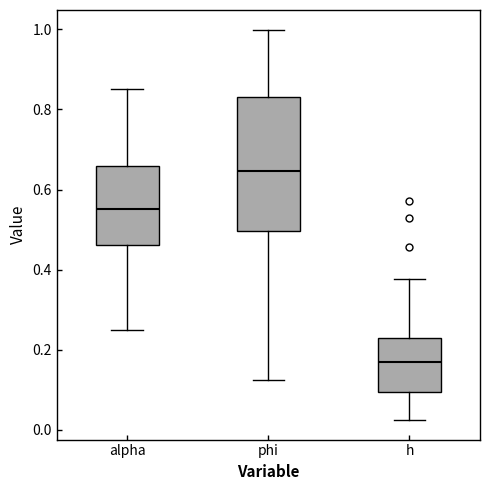

Reading left to right, read every box against the y-axis: the position of its median line, the range the box covers, and the ends of its whiskers. The values are not printed on the chart, so give them approximately, as read against the axis.

alpha: median 0.56, box 0.46 to 0.66, whiskers 0.26 to 0.86
phi: median 0.64, box 0.50 to 0.84, whiskers 0.12 to 1.00
h: median 0.18, box 0.10 to 0.24, whiskers 0.02 to 0.38